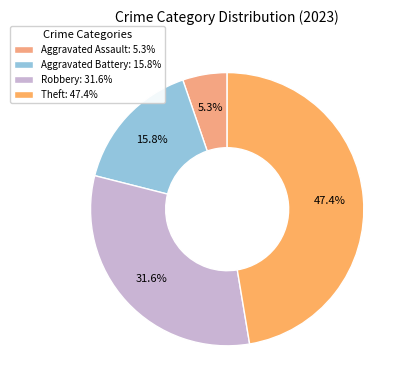

What is the largest slice in the pie chart?

Theft: 47.4%